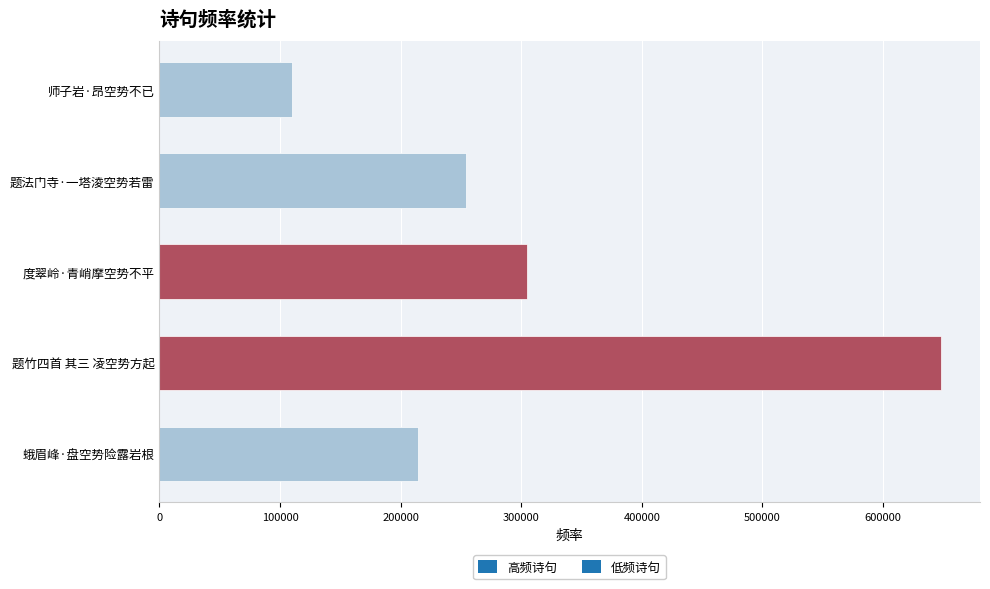

Approximately how many times larger is the value at 师子岩·昂空势不已 compared to 度翠岭·青峭摩空势不平?

0.4